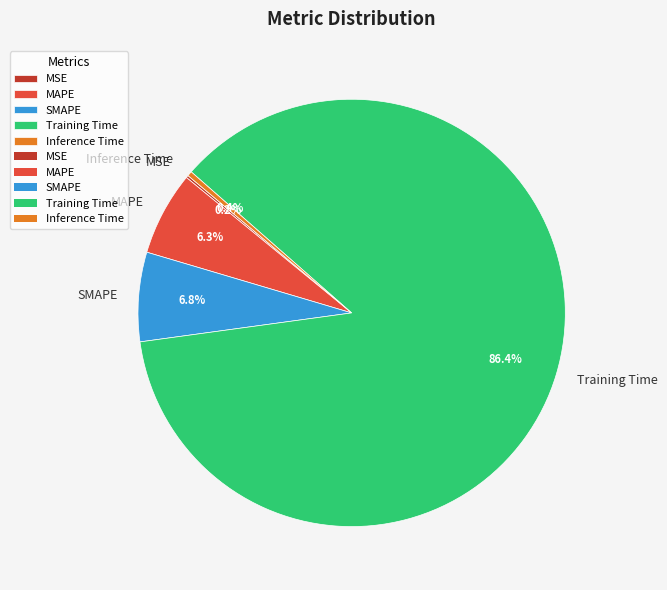

Does Training Time represent more than half of the total?

Yes